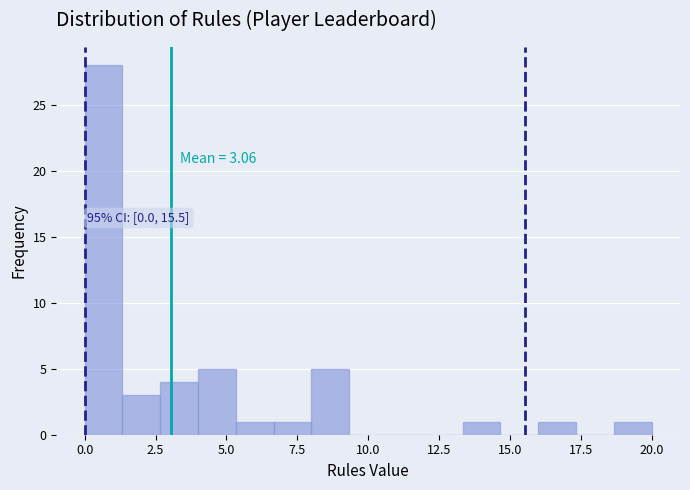

Read against the x-axis, roughly where is the centre of the tallest bar?

0.5